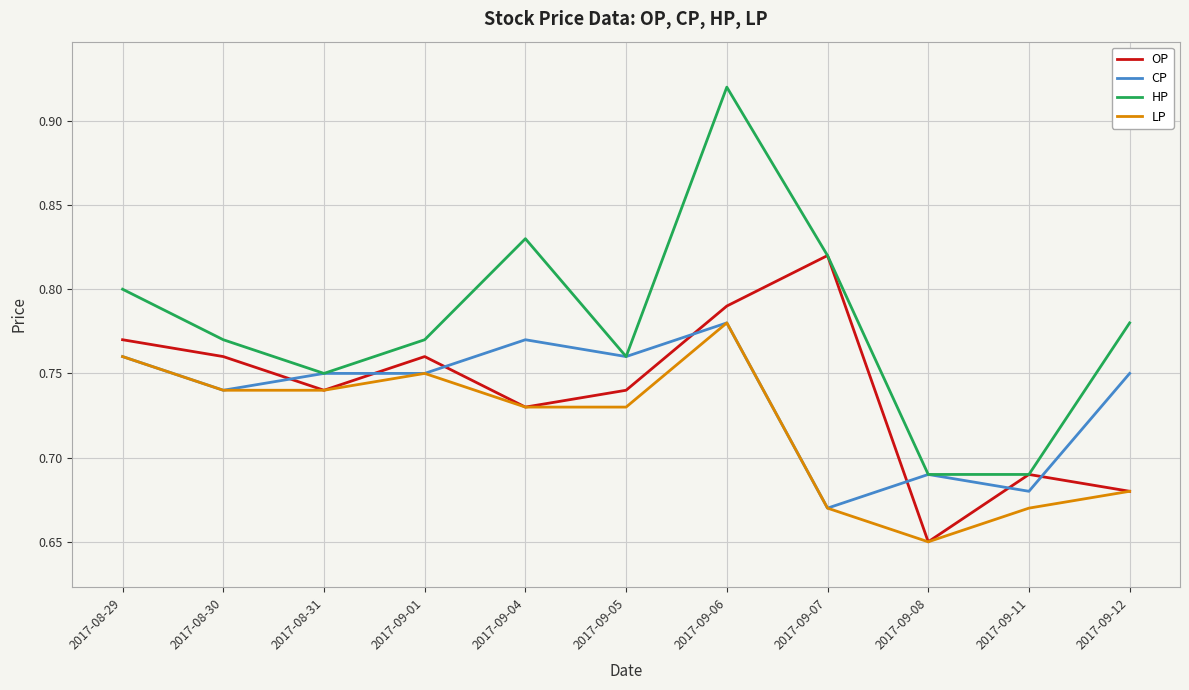

True or false: HP and LP intersect in this chart.

False